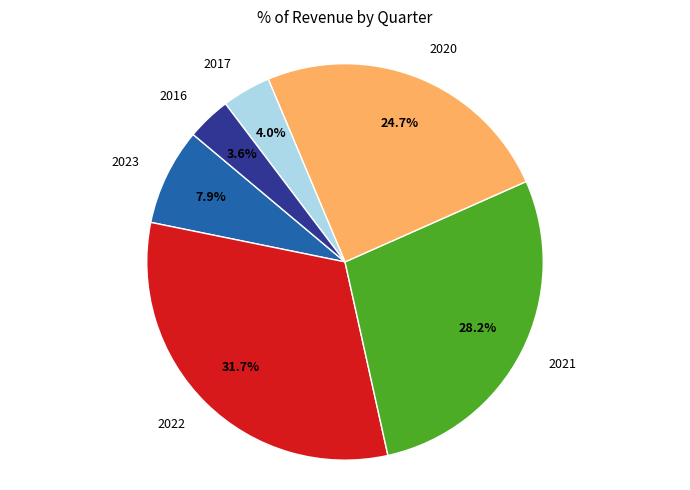

Between 2022 and 2016, which is larger?

2022